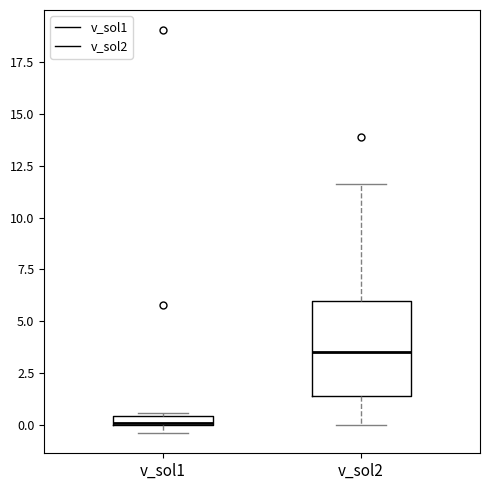

Which box is the tallest, from its lower edge to its upper edge?

v_sol2